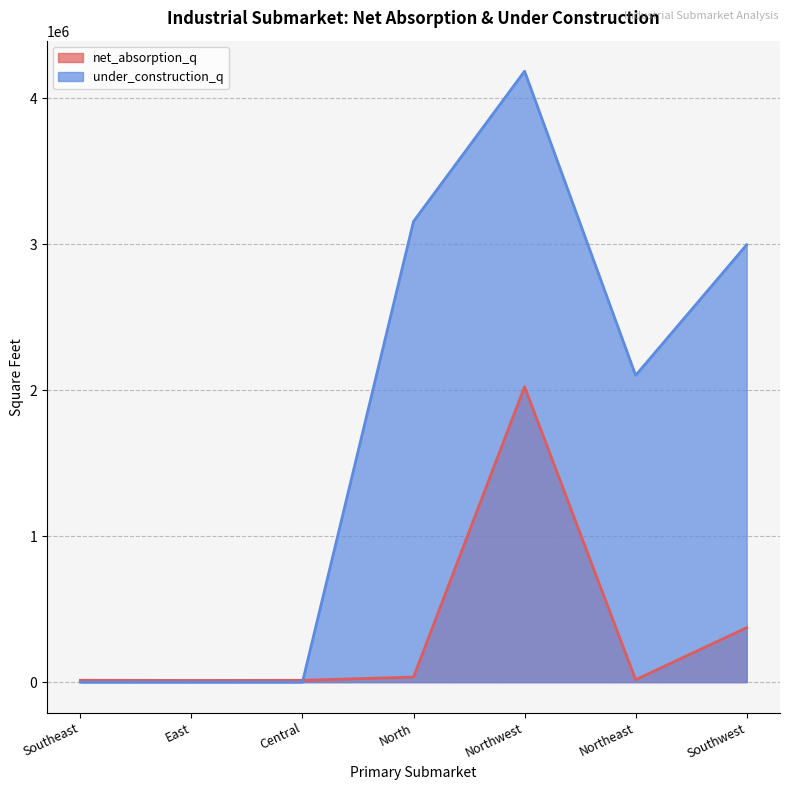

Which has a higher value, East or Northwest?

Northwest